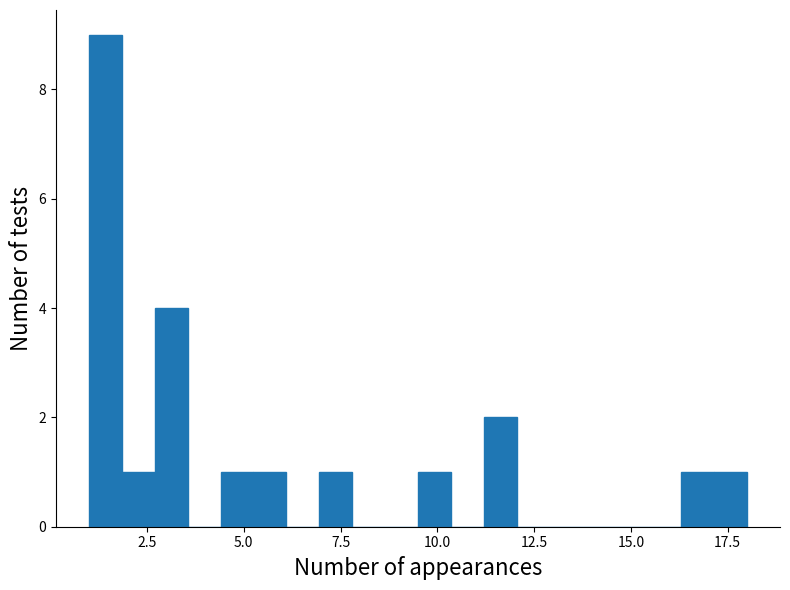

Read against the x-axis, roughly where is the centre of the tallest bar?

1.5